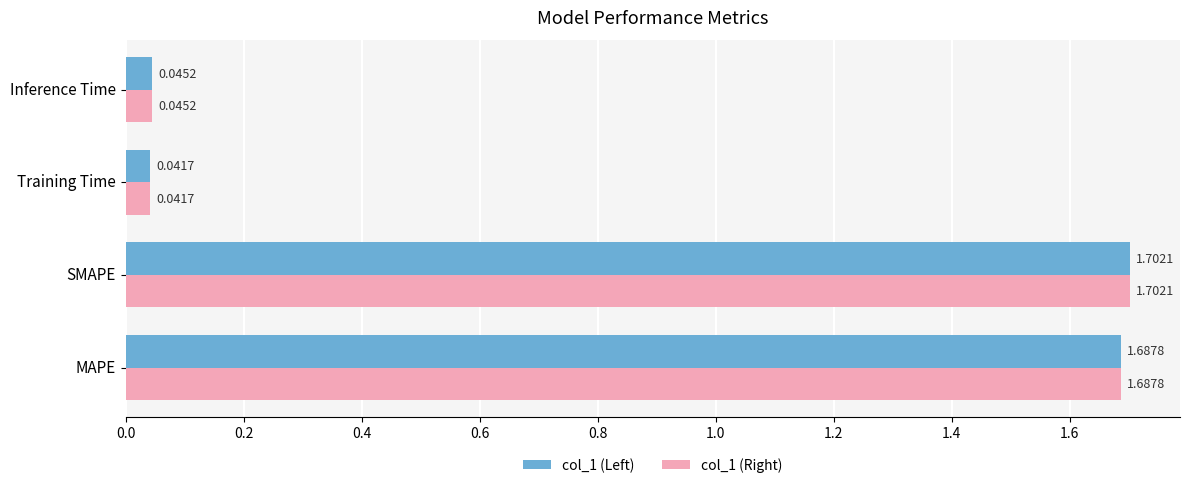

Which category has the lowest value in the col_1 (Left) series?

Training Time